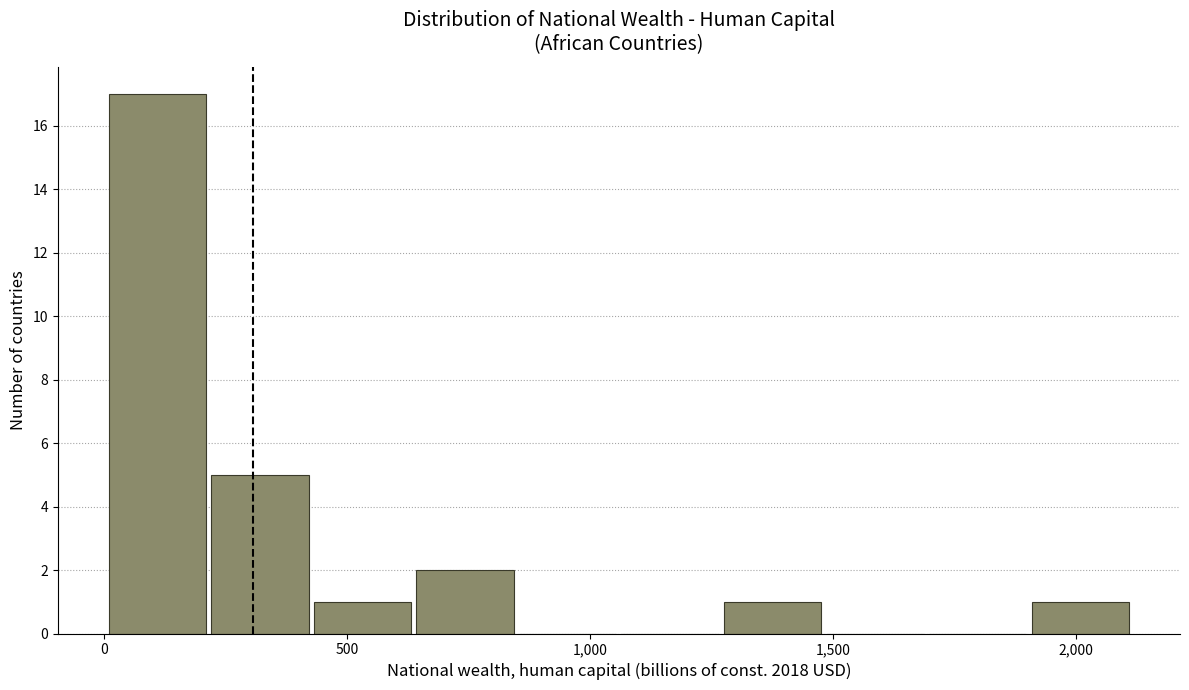

How tall is the bar that spans 1900 to 2100 on the x-axis? Neither the bar edges nor the heights are printed on the chart, so give them approximately, as read against the axes.

1